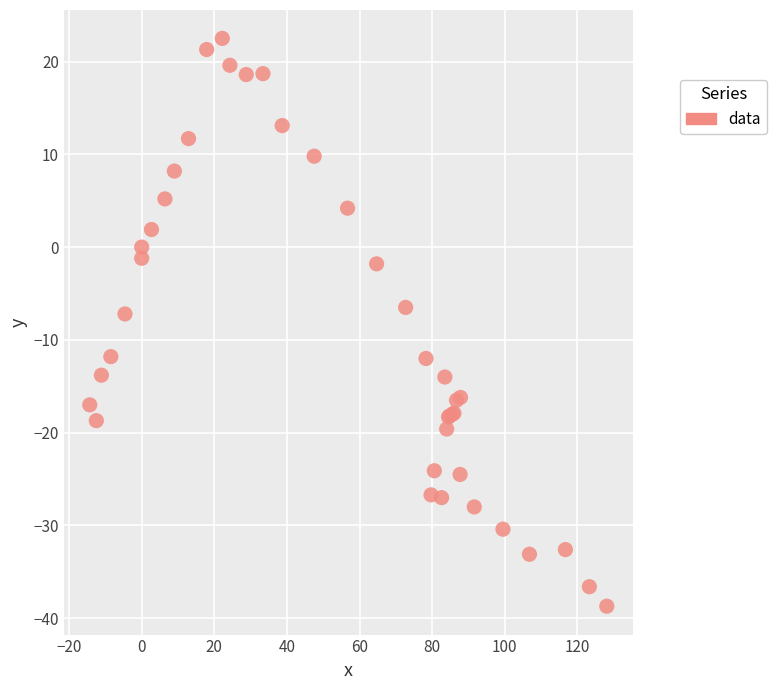

What Y value in the scatter plot is closest to -8?

-7.2